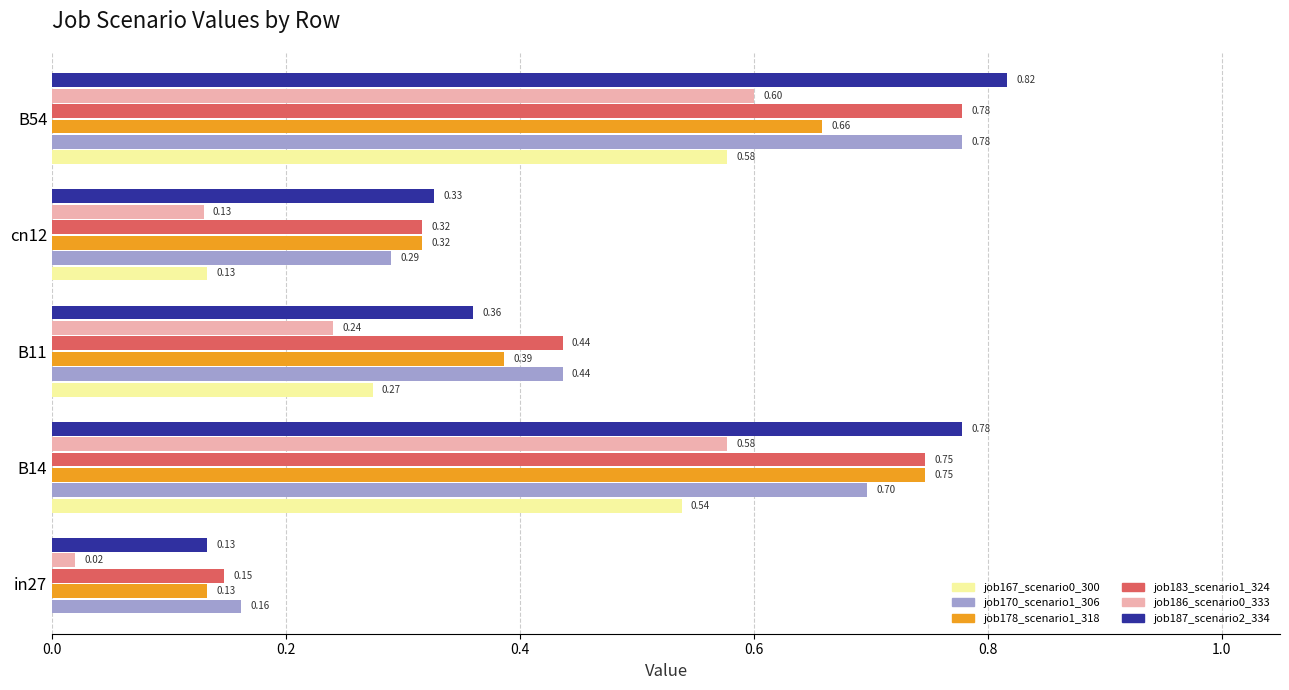

What is the sum of the job187_scenario2_334 values at cn12 and B11?

0.7